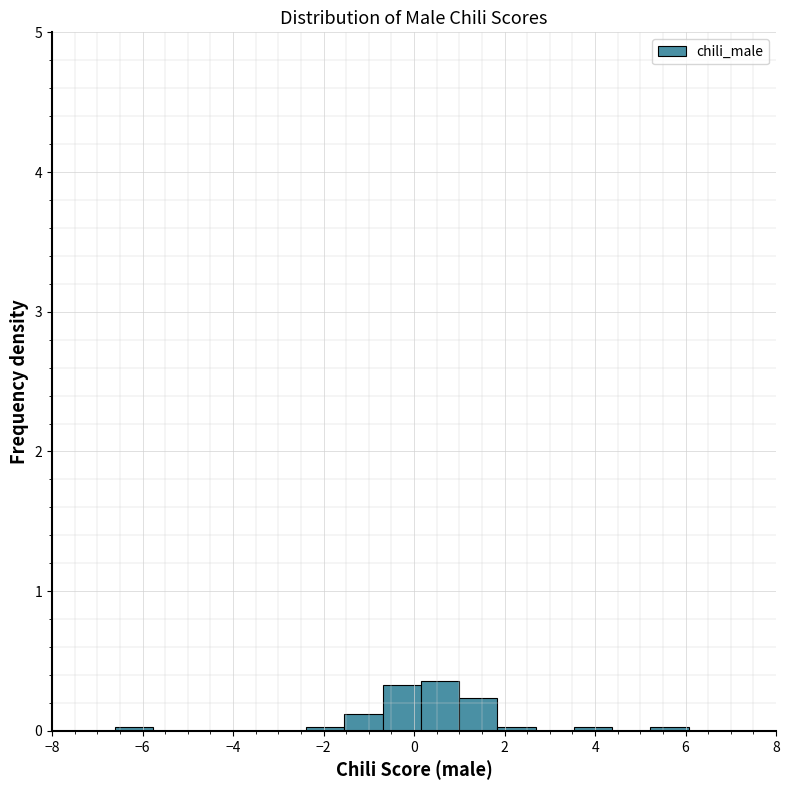

Reading left to right, list every bar in this chart as the range it spans on the x-axis followed by its height. Neither the bar edges nor the heights are printed on the chart, so give them approximately, as read against the axes.

-6.6 to -5.8: under 0.1
-5.8 to -5.0: 0
-5.0 to -4.0: 0
-4.0 to -3.2: 0
-3.2 to -2.4: 0
-2.4 to -1.6: under 0.1
-1.6 to -0.6: 0.1
-0.6 to 0.2: 0.3
0.2 to 1.0: 0.4
1.0 to 1.8: 0.2
1.8 to 2.6: under 0.1
2.6 to 3.6: 0
3.6 to 4.4: under 0.1
4.4 to 5.2: 0
5.2 to 6.0: under 0.1